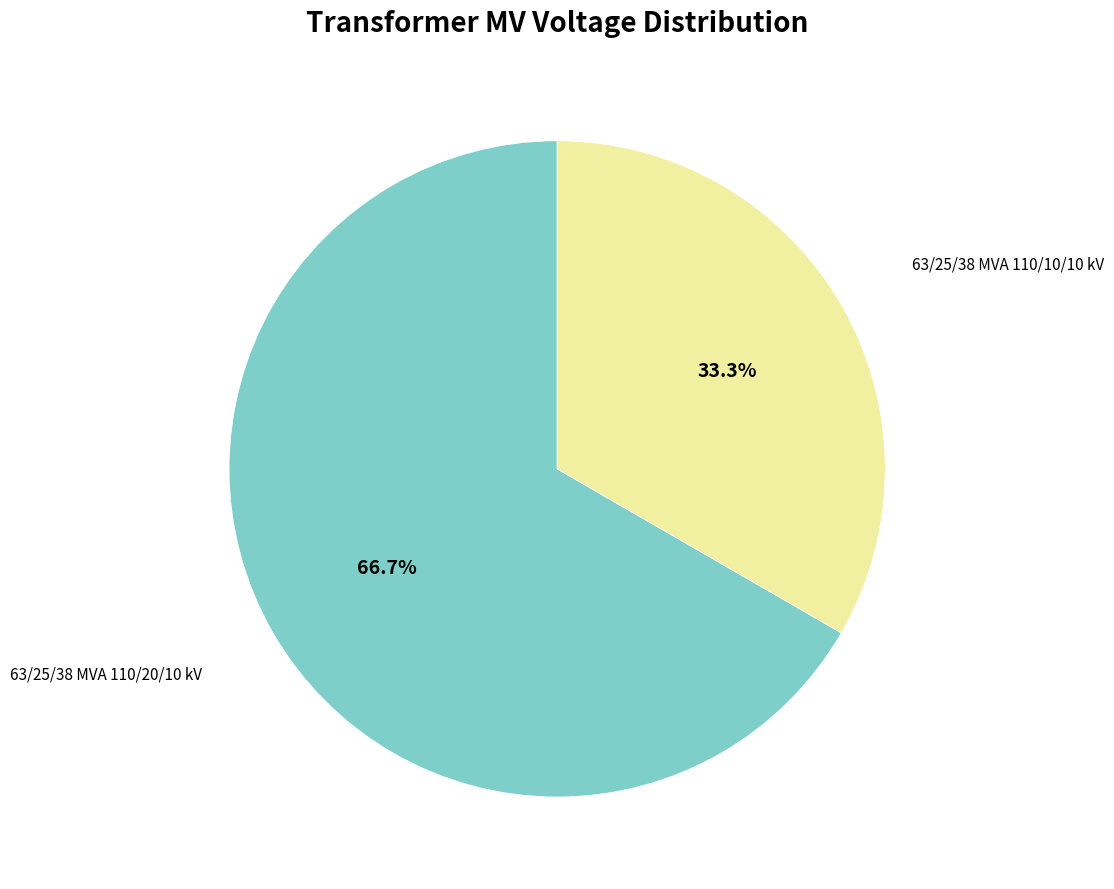

Is there any slice that represents more than half of the pie?

Yes